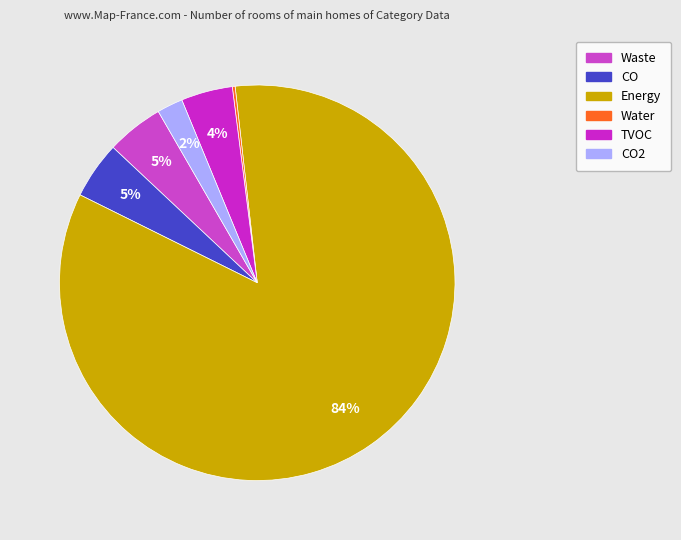

Rank the categories by value from highest to lowest.

Energy, Waste, CO, TVOC, CO2, Water